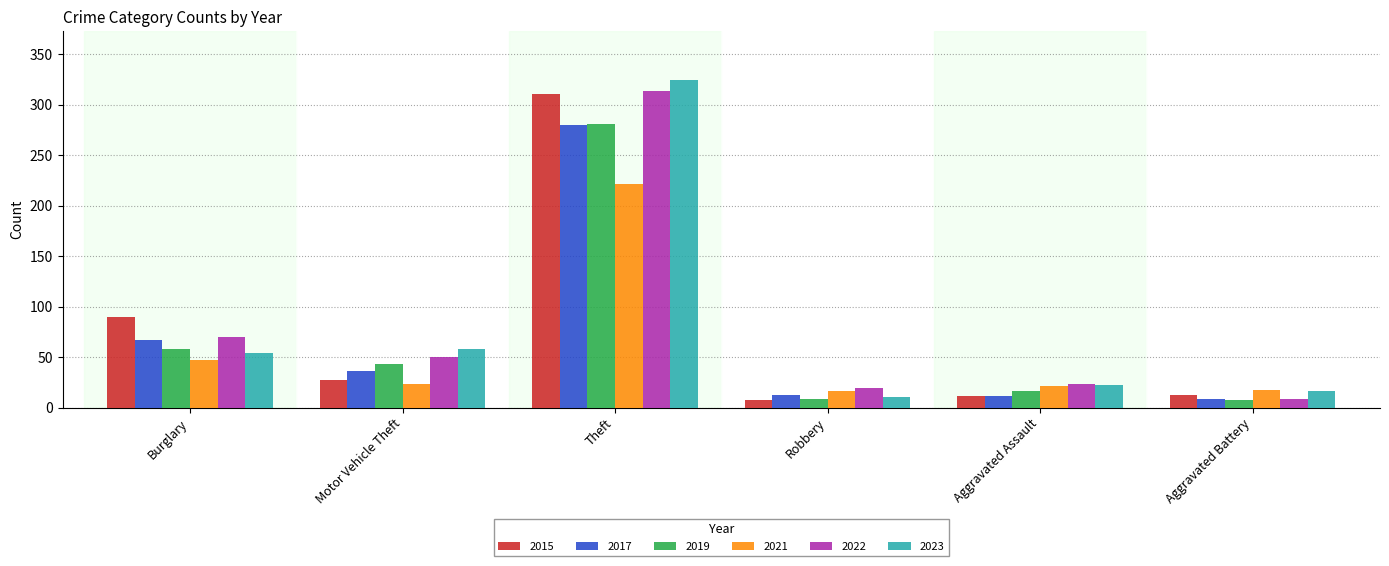

How many categories are shown in the chart?

6